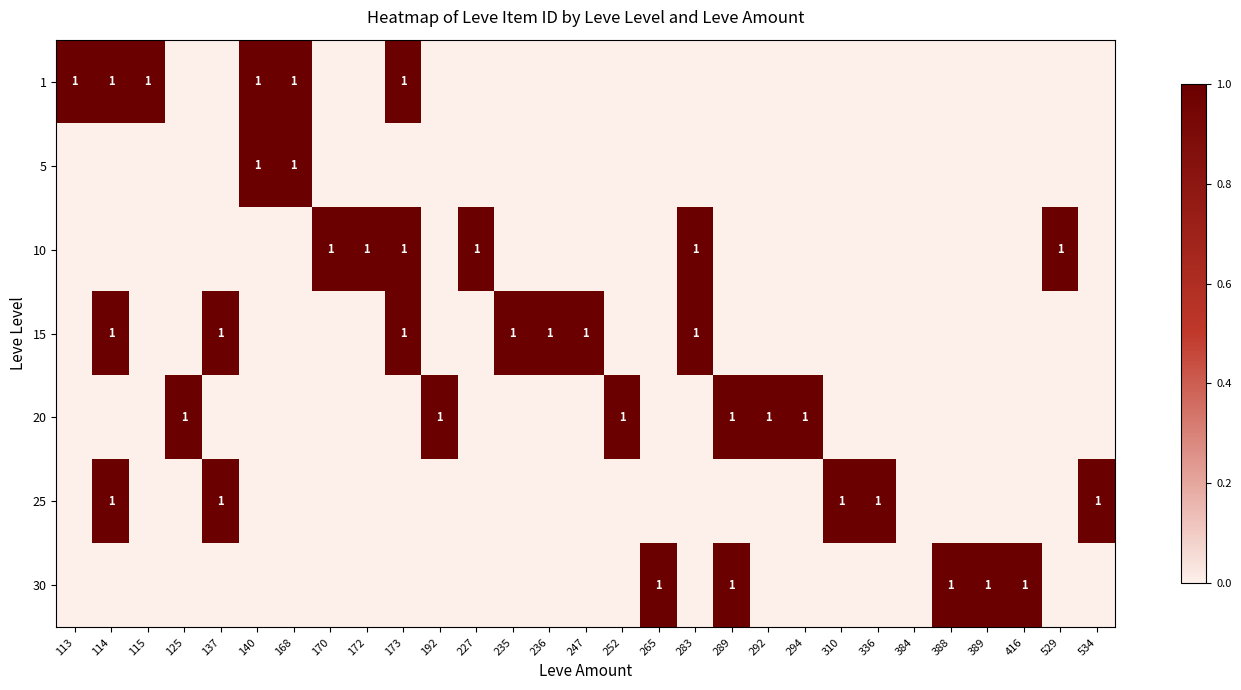

How many values in 1 are above zero?

6